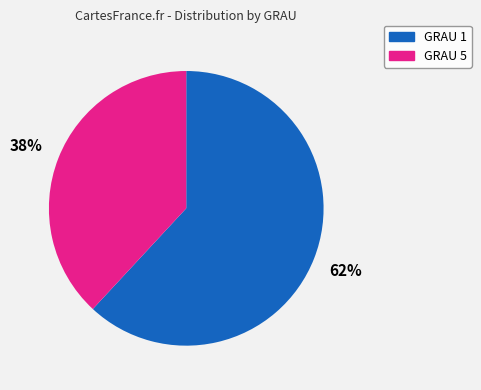

Do GRAU 5 and GRAU 1 together represent more than half of the pie?

Yes